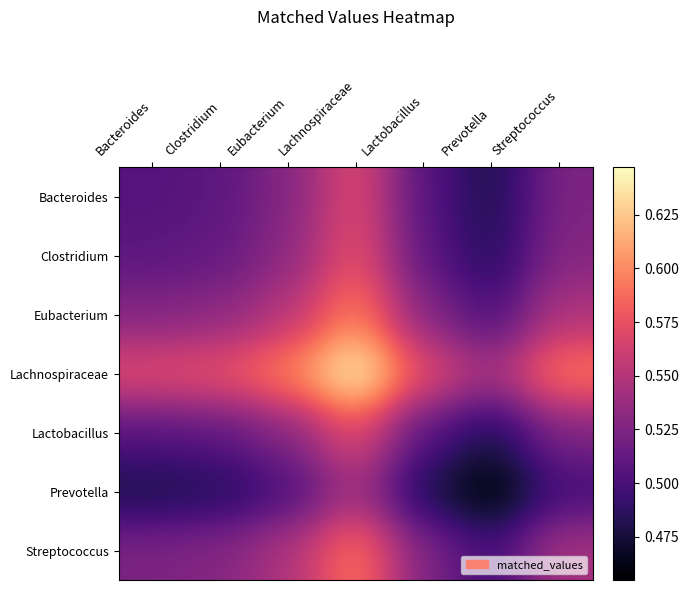

Reading left to right, what are all the values shown in this chart?

Bacteroides: Bacteroides=0.5	Clostridium=0.5	Eubacterium=0.5	Lachnospiraceae=0.6	Lactobacillus=0.5	Prevotella=0.5	Streptococcus=0.5
Clostridium: Bacteroides=0.5	Clostridium=0.5	Eubacterium=0.5	Lachnospiraceae=0.6	Lactobacillus=0.5	Prevotella=0.5	Streptococcus=0.5
Eubacterium: Bacteroides=0.5	Clostridium=0.5	Eubacterium=0.6	Lachnospiraceae=0.6	Lactobacillus=0.5	Prevotella=0.5	Streptococcus=0.5
Lachnospiraceae: Bacteroides=0.6	Clostridium=0.6	Eubacterium=0.6	Lachnospiraceae=0.6	Lactobacillus=0.6	Prevotella=0.5	Streptococcus=0.6
Lactobacillus: Bacteroides=0.5	Clostridium=0.5	Eubacterium=0.5	Lachnospiraceae=0.6	Lactobacillus=0.5	Prevotella=0.5	Streptococcus=0.5
Prevotella: Bacteroides=0.5	Clostridium=0.5	Eubacterium=0.5	Lachnospiraceae=0.5	Lactobacillus=0.5	Prevotella=0.5	Streptococcus=0.5
Streptococcus: Bacteroides=0.5	Clostridium=0.5	Eubacterium=0.5	Lachnospiraceae=0.6	Lactobacillus=0.5	Prevotella=0.5	Streptococcus=0.5